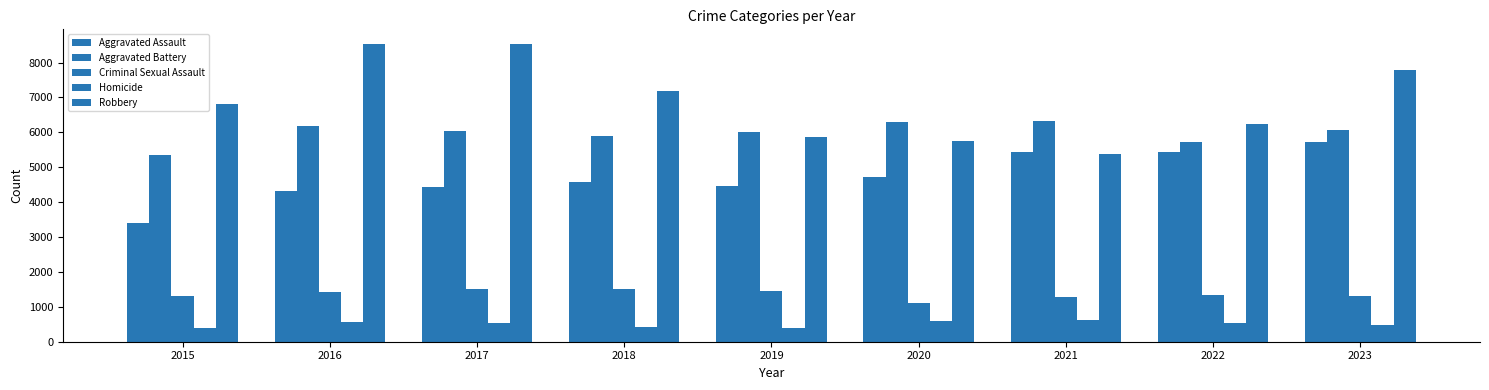

What is the sum of the Aggravated Battery values at 2020 and 2021?

12637